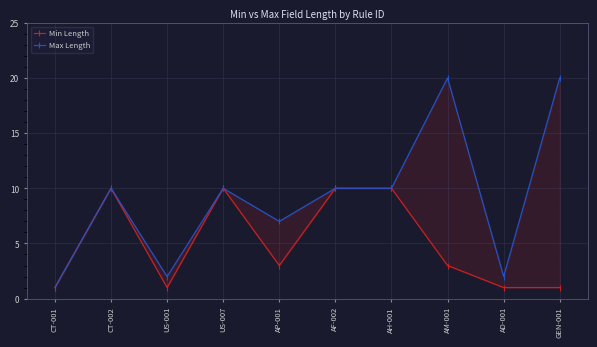

Reading left to right, extract all data points from this chart.

Min Length: 1	10	1	10	3	10	10	3	1	1
Max Length: 1	10	2	10	7	10	10	20	2	20